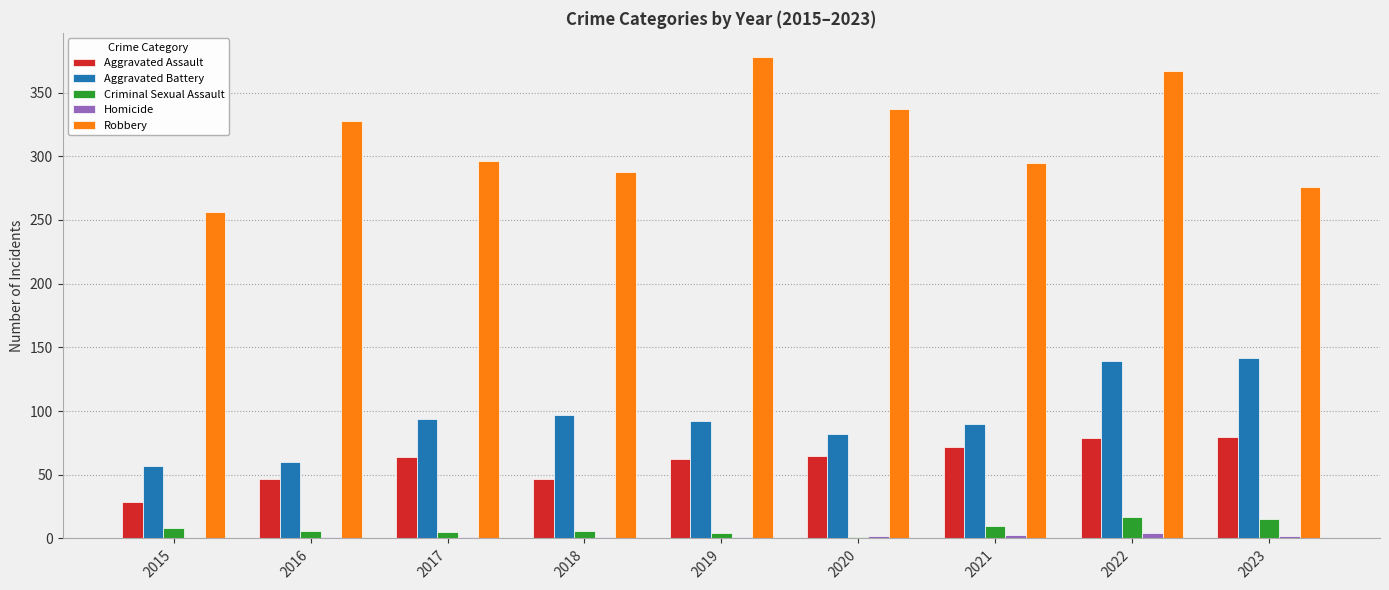

What is the sum of the Criminal Sexual Assault values at 2023 and 2015?

23